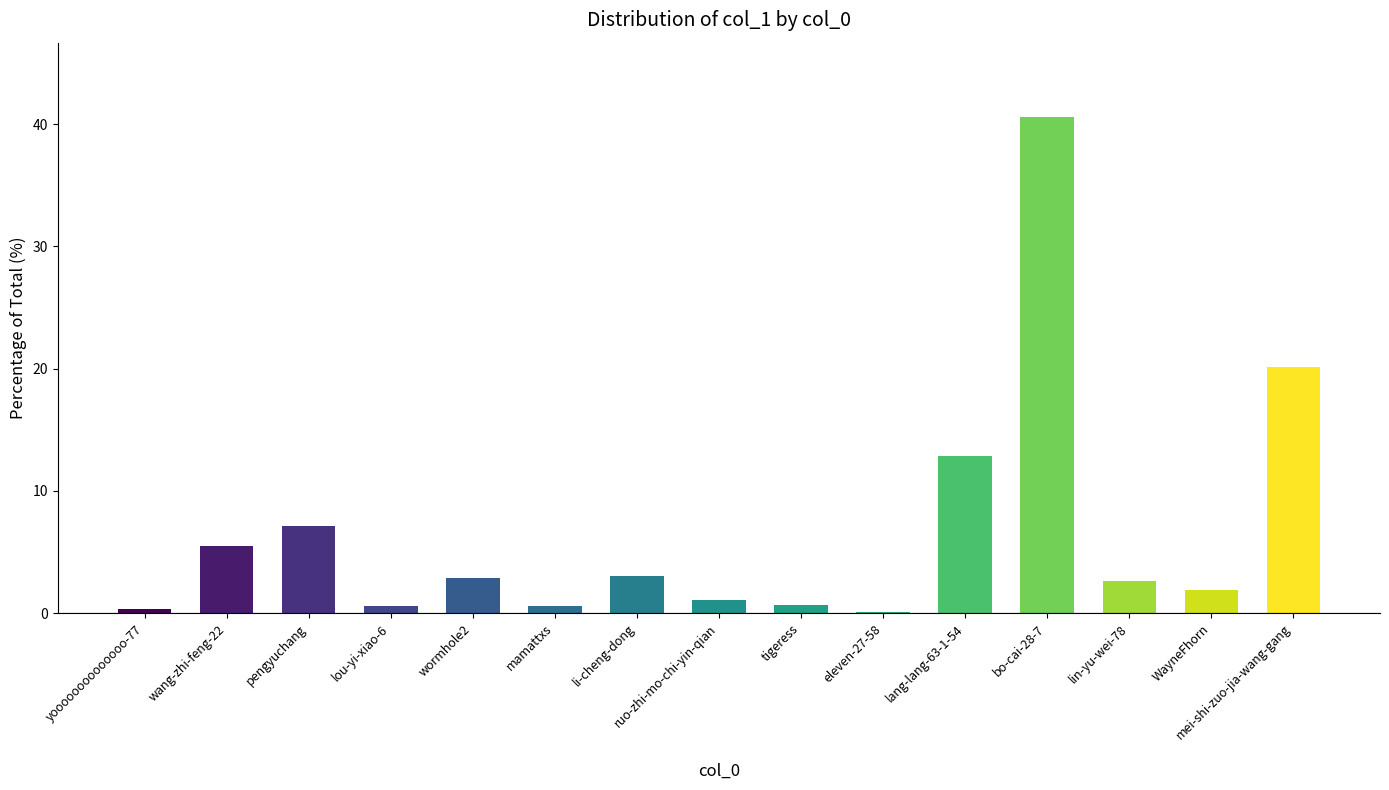

Which label corresponds to the largest value in the chart?

bo-cai-28-7